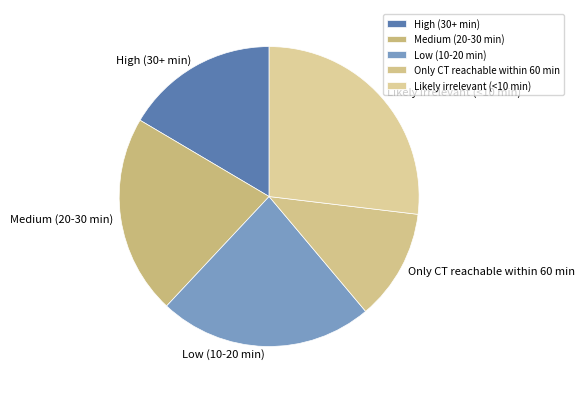

Which slice is the largest?

Likely irrelevant (<10 min)